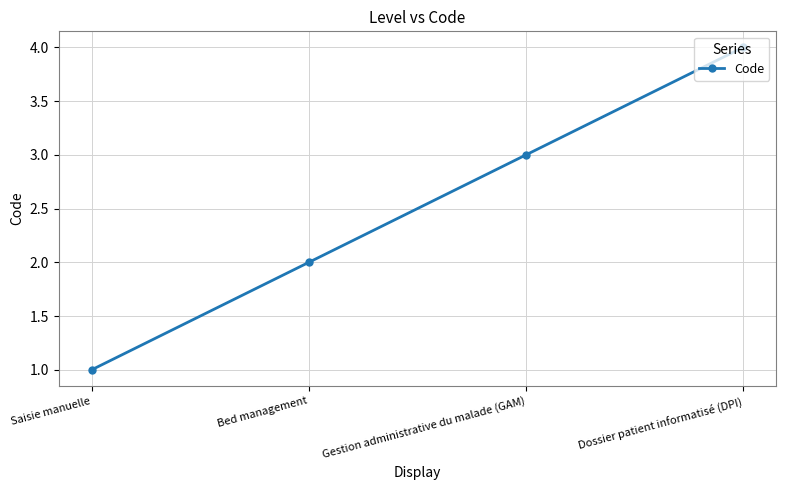

What is the difference between the maximum and minimum values?

3